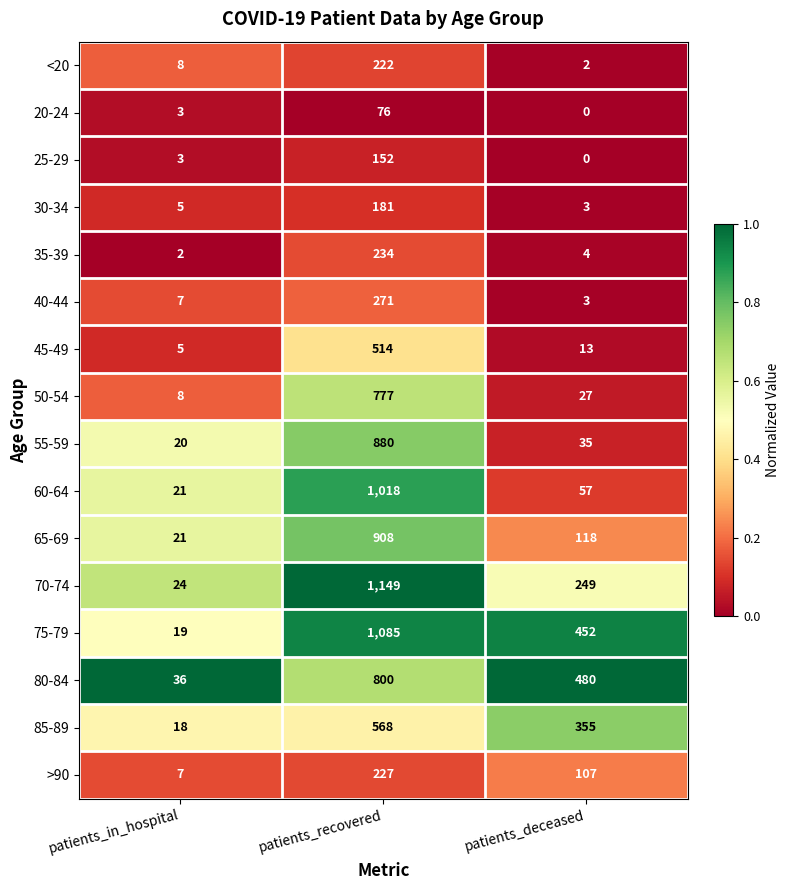

Which series has the largest total across all categories?

75-79